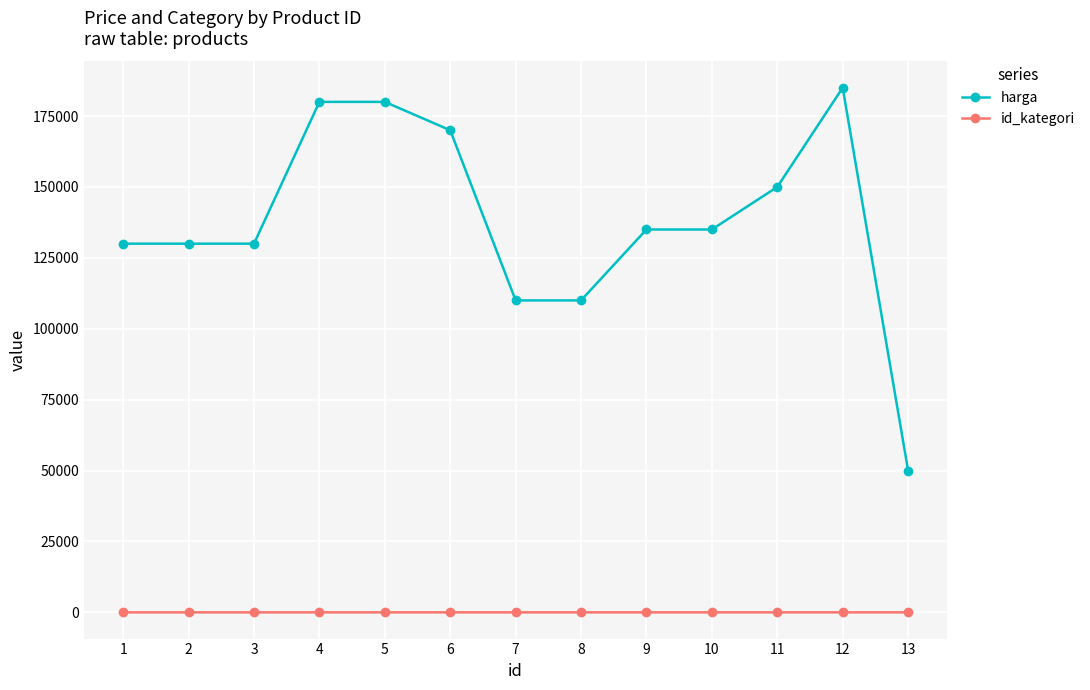

Does the chart display data point markers on the line(s)?

Yes